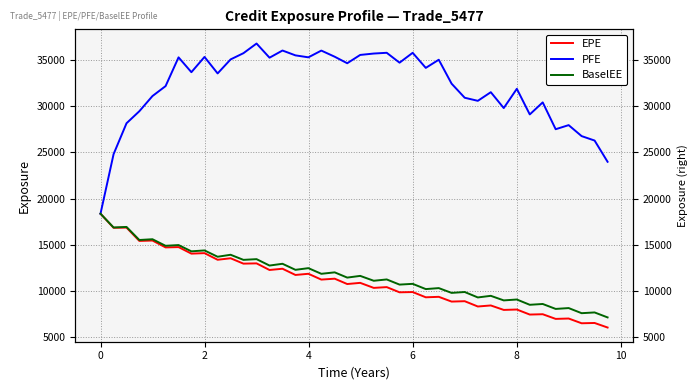

The BaselEE series shows 5171.6 at 8. True or false?

False